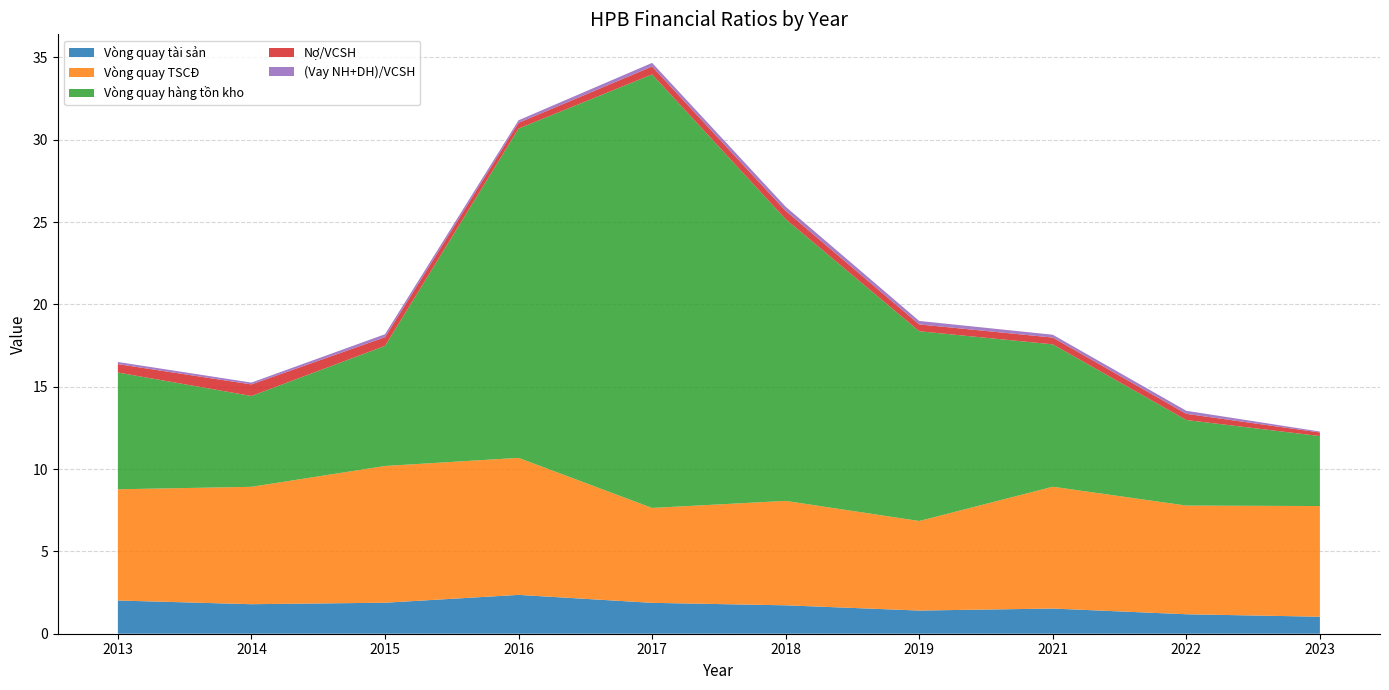

Reading left to right, extract all data points from this chart.

Vòng quay tài sản: 2.0	1.8	1.9	2.4	1.9	1.7	1.4	1.5	1.2	1.0
Vòng quay TSCĐ: 6.8	7.1	8.3	8.3	5.8	6.3	5.4	7.4	6.6	6.7
Vòng quay hàng tồn kho: 7.1	5.5	7.3	20.0	26.3	17.1	11.5	8.6	5.2	4.2
Nợ/VCSH: 0.5	0.7	0.5	0.3	0.5	0.5	0.4	0.4	0.4	0.2
(Vay NH+DH)/VCSH: 0.1	0.1	0.2	0.2	0.2	0.3	0.2	0.2	0.2	0.1